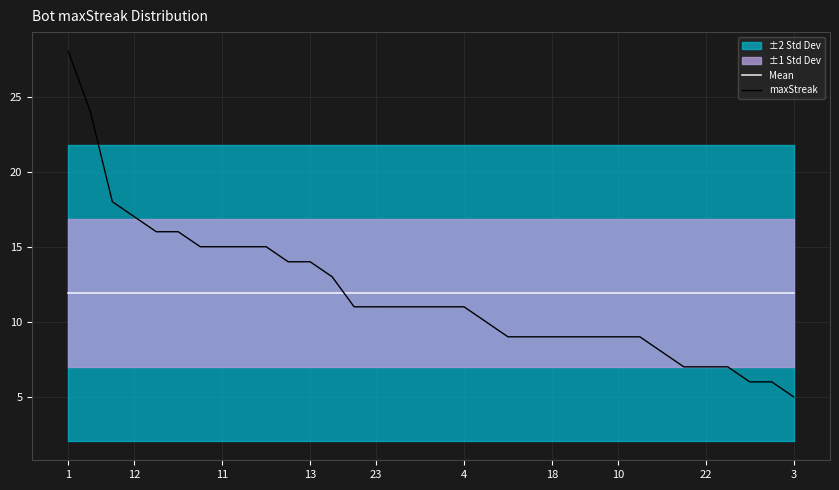

Rank the series at 17 from highest to lowest value.

Mean, maxStreak